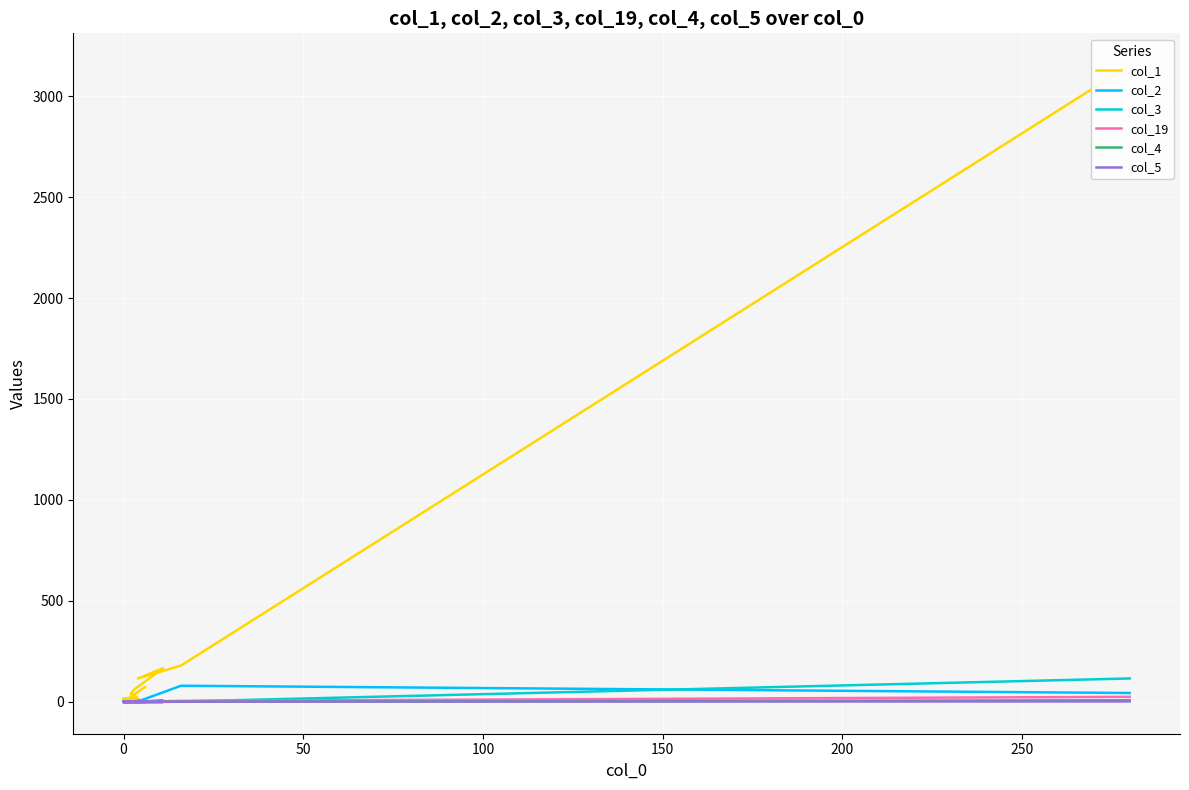

Is it true that col_4 equals 5 at 0?

False